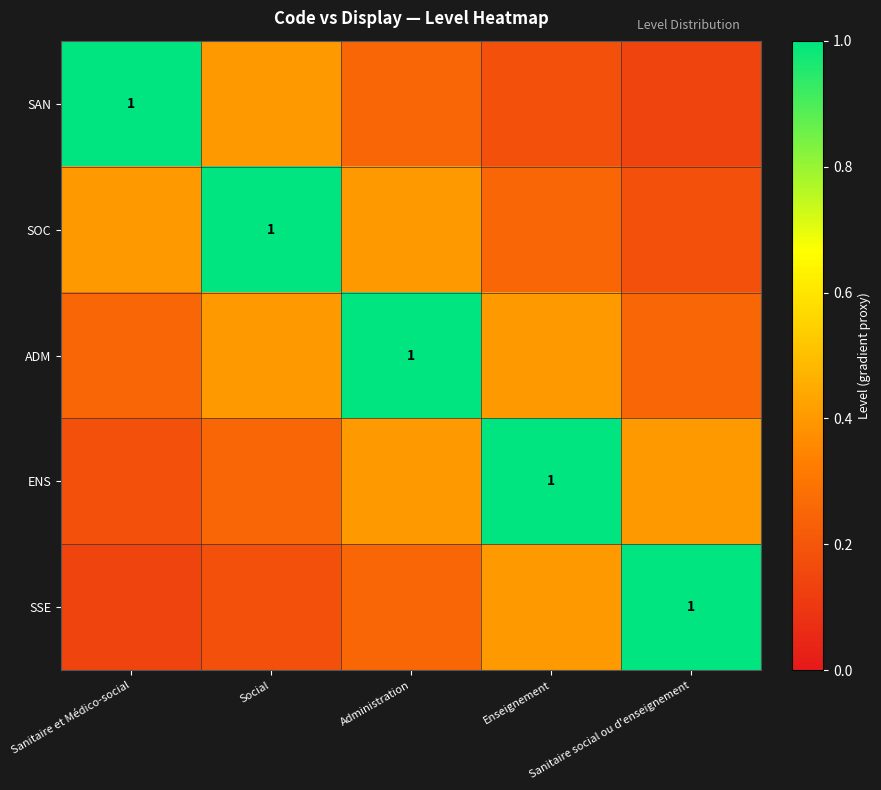

Where is ADM nearest to the value 0?

Sanitaire et Médico-social